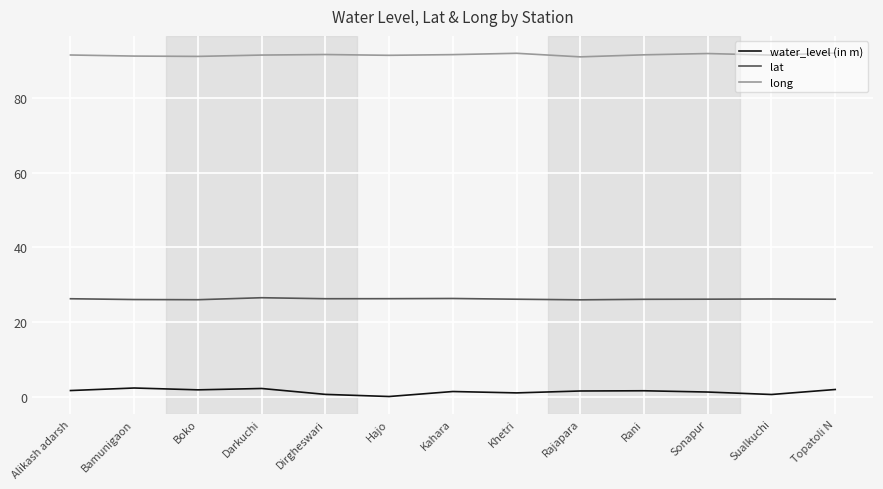

What are all the series names shown in the legend?

water_level (in m), lat, long